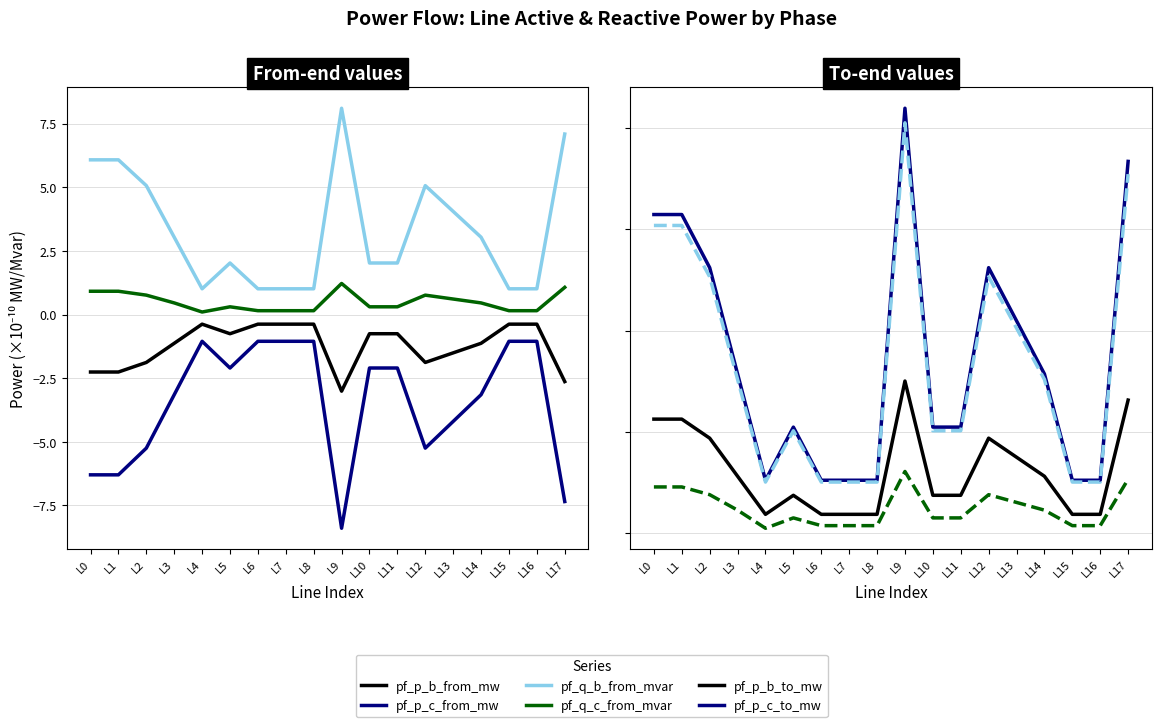

Read the pf_q_b_from_mvar value at L3.

3.0